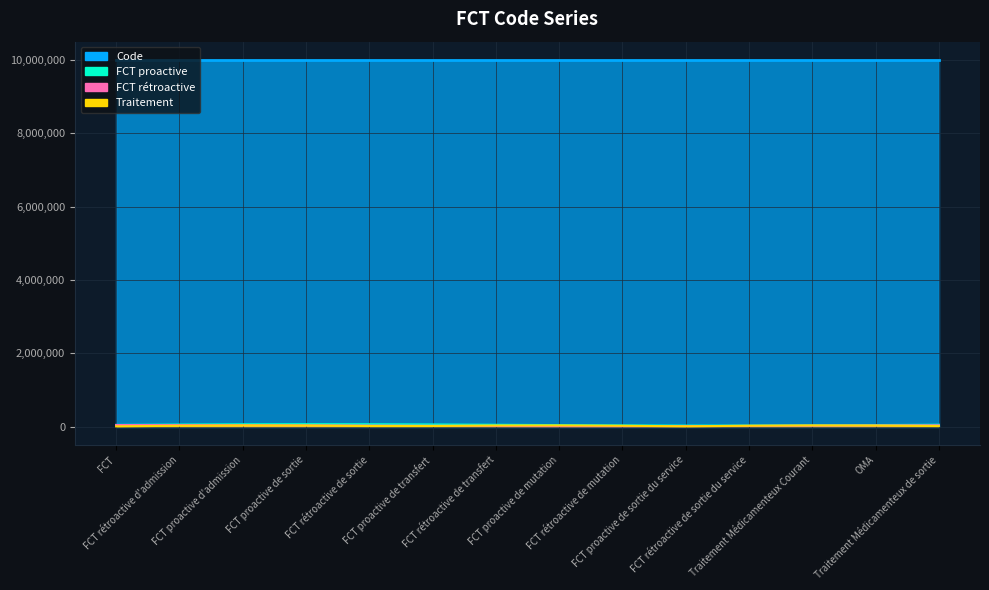

Where does the data first go above 10000008?

FCT rétroactive de mutation